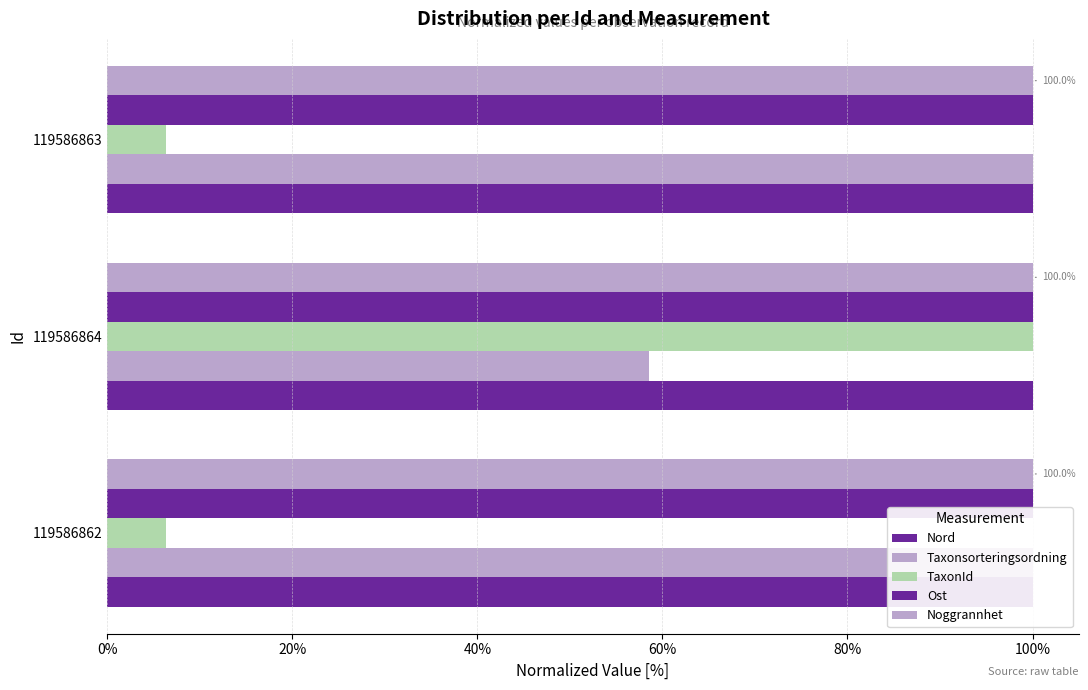

What position from the left is 0%?

1